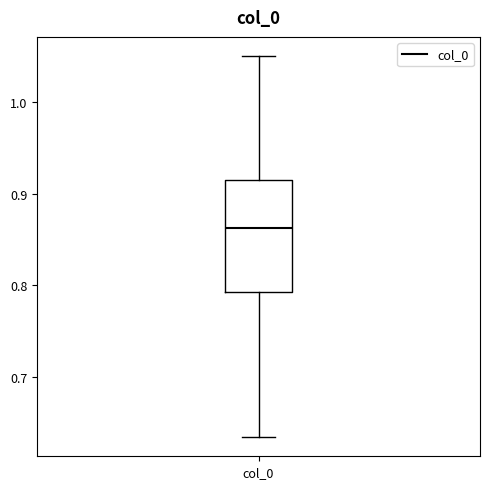

Transcribe this box plot: give where the median line is, the range the box spans, and where the two whiskers end, as read against the y-axis. The values are not printed on the chart, so give them approximately, as read against the axis.

median 0.86, box 0.79 to 0.92, whiskers 0.63 to 1.05